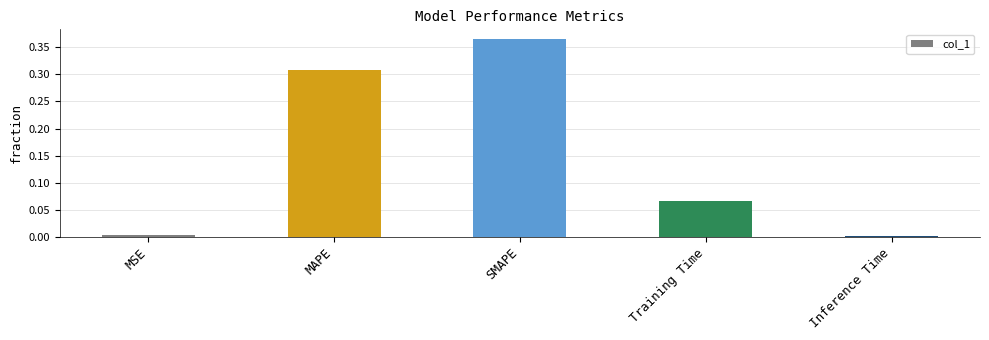

True or false: the data shows 0.0 at Inference Time.

True